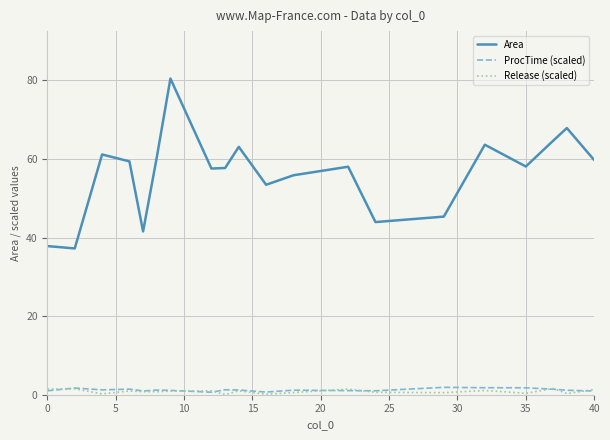

At how many categories does at least one series exceed 67?

2